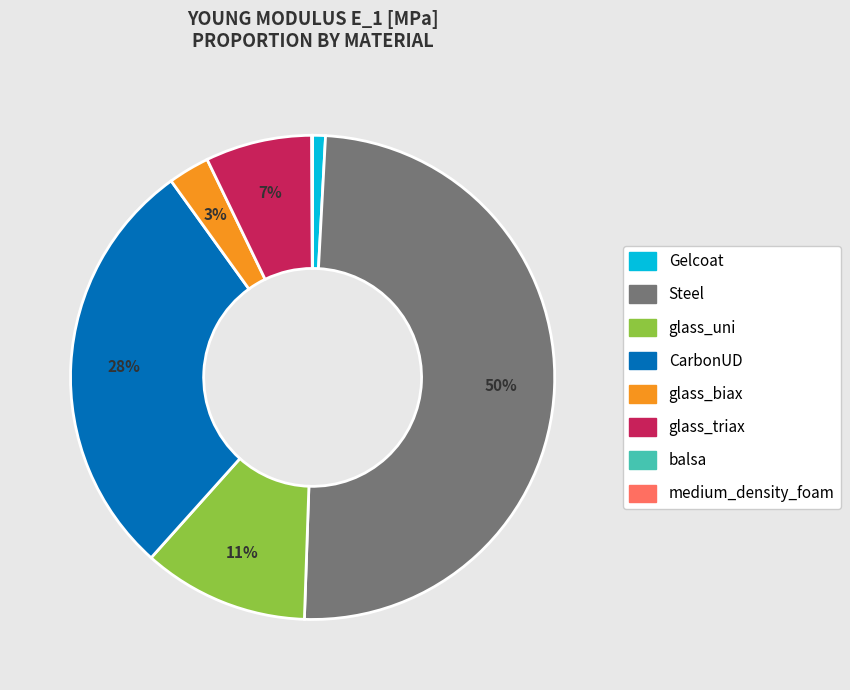

To the nearest percent, what is the difference between the largest and smallest slice percentages?

50%